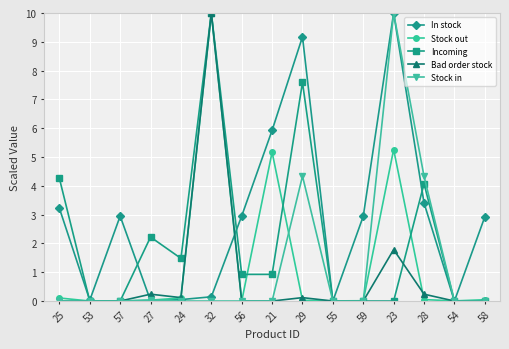

What is the average value of the In stock series?

2.9